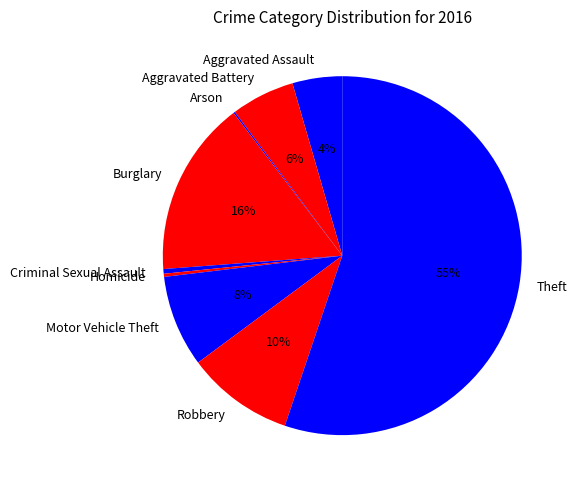

Approximately how many times larger is the value at Aggravated Assault compared to Motor Vehicle Theft?

0.5